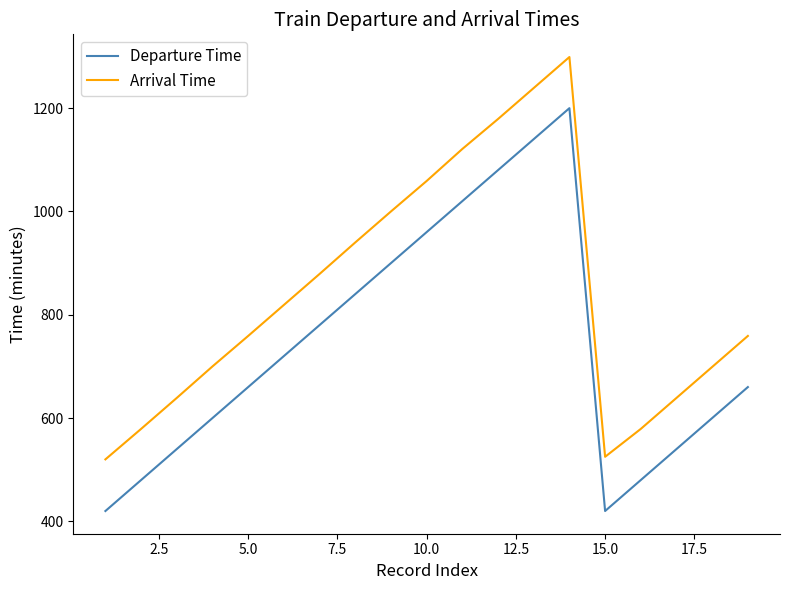

What is the maximum value for Arrival Time?

1299